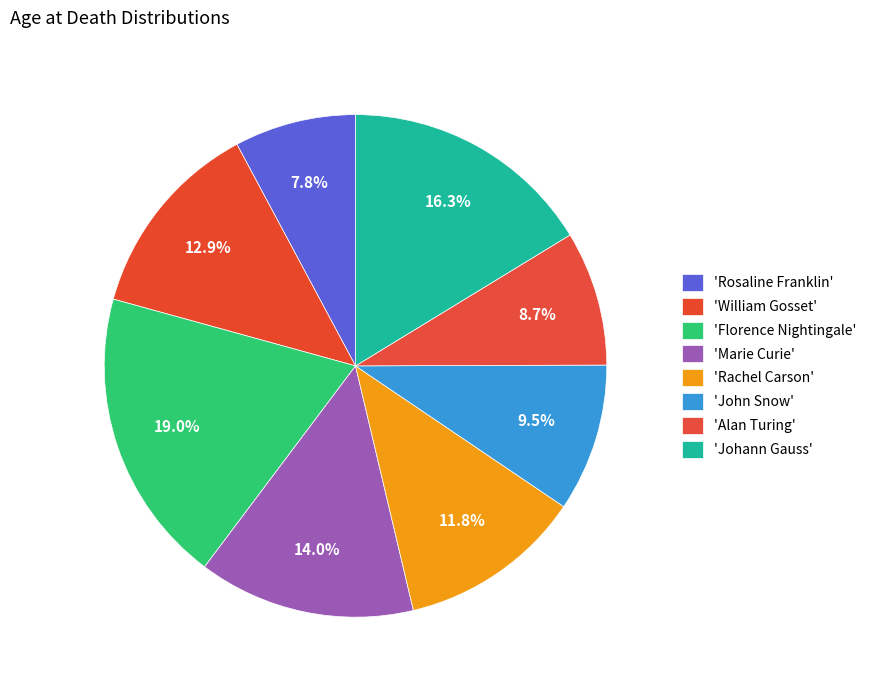

Count the number of slices in the pie.

8